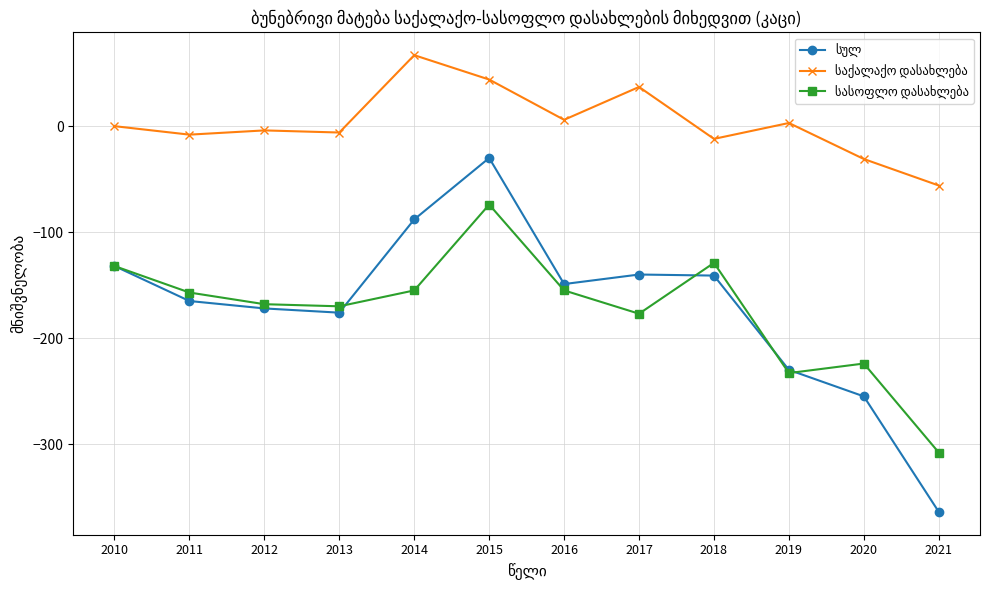

What is the greatest value displayed?

67